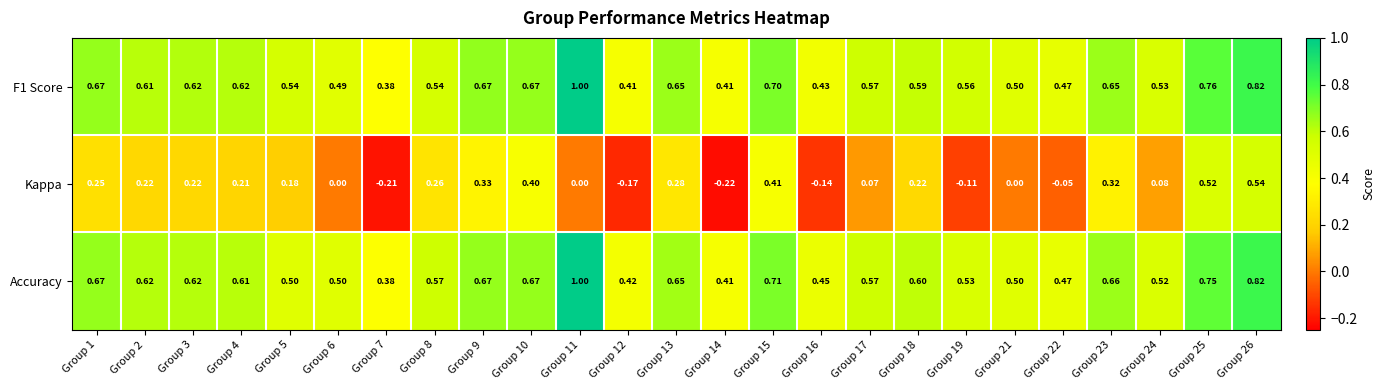

Which series changed the most between Group 9 and Group 26?

Kappa